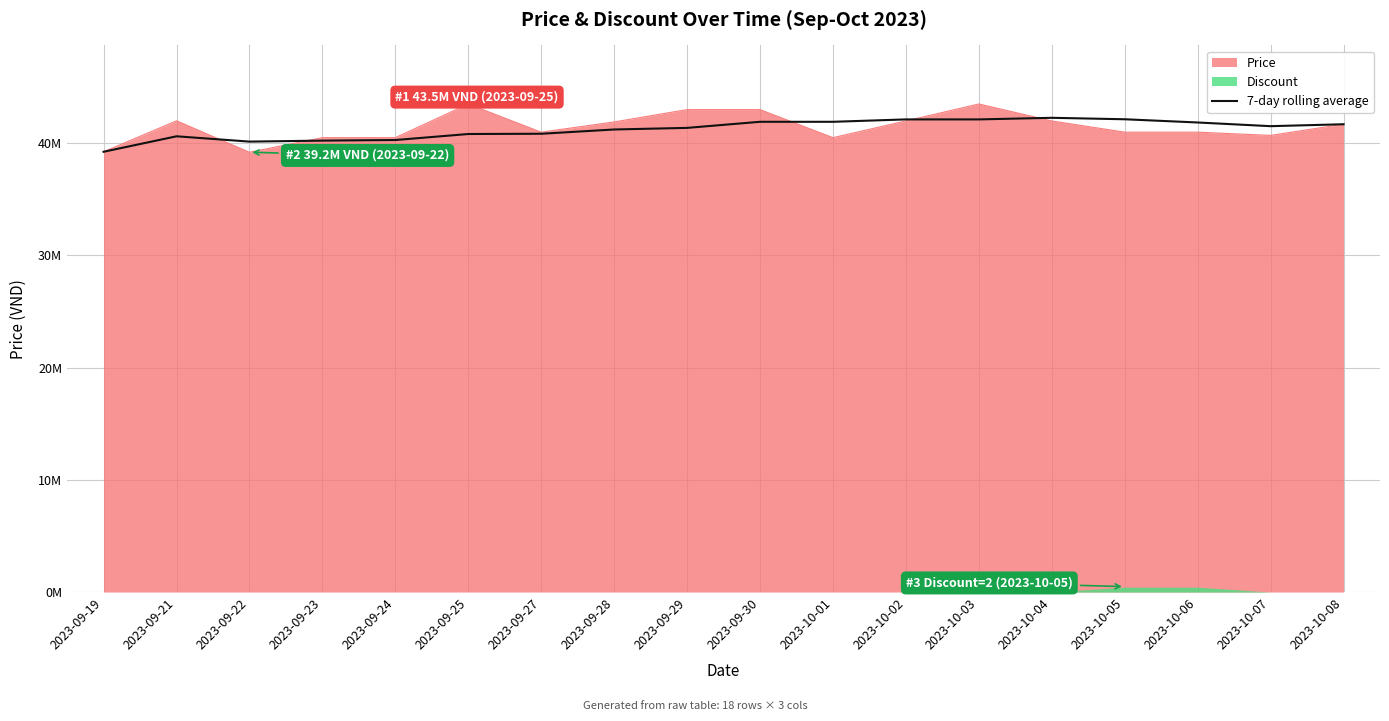

True or false: the data shows 40235000.0 at 2023-09-23.

True